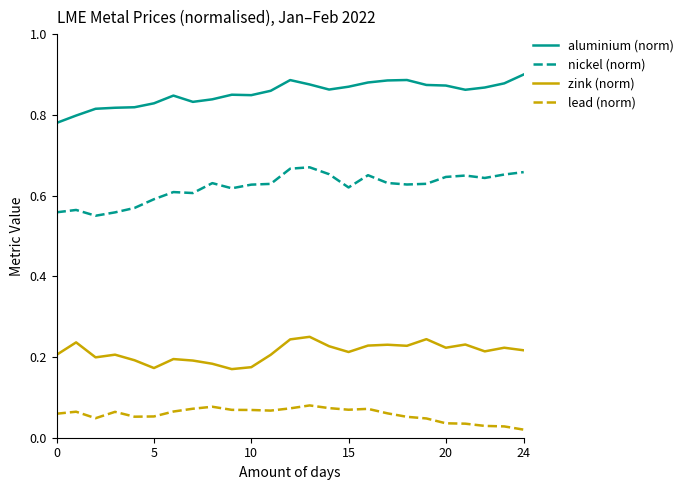

True or false: nickel (norm) and aluminium (norm) intersect in this chart.

False